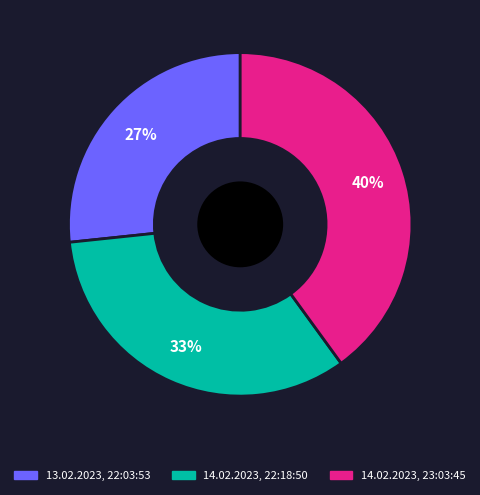

Is it true that 13.02.2023, 22:03:53 is 27% of the pie?

True